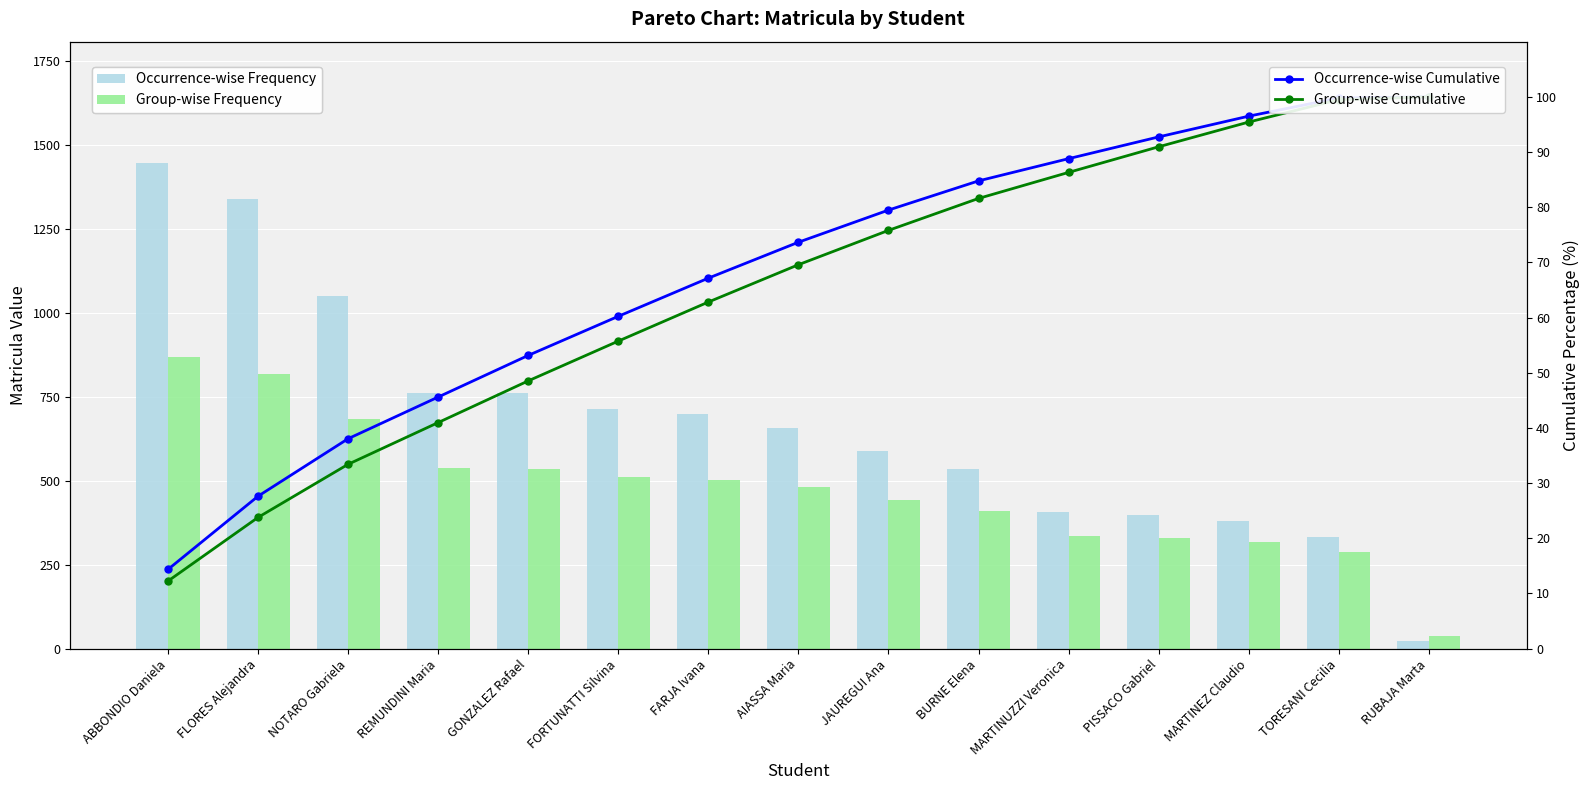

What is the label of the 11th bar from the left?

MARTINUZZI Veronica